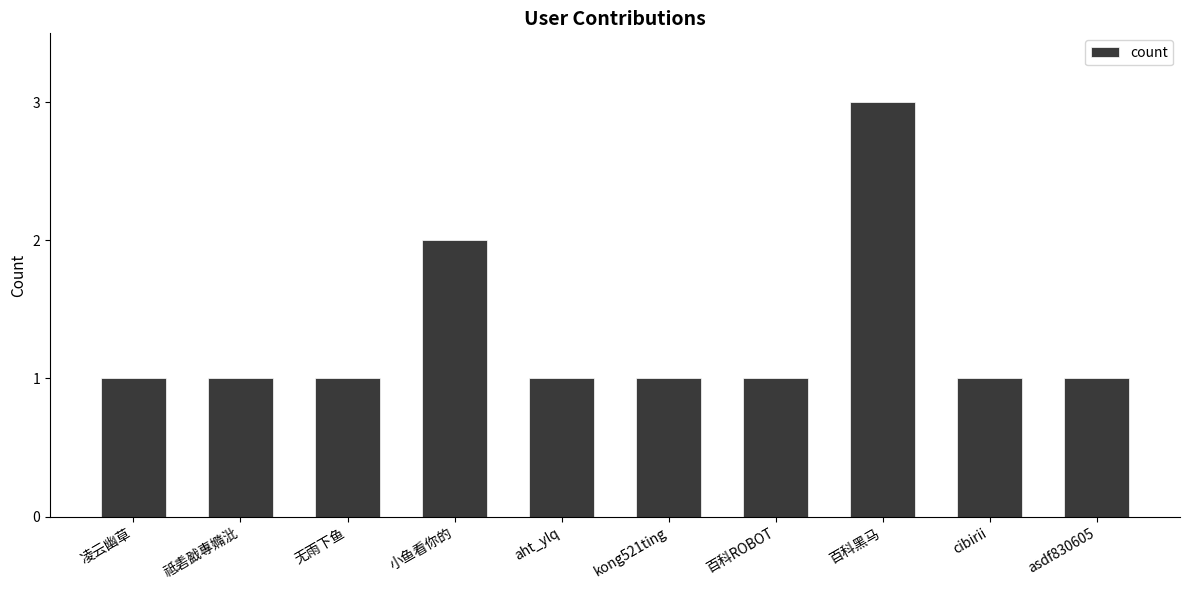

The value at cibirii is 1. True or false?

True